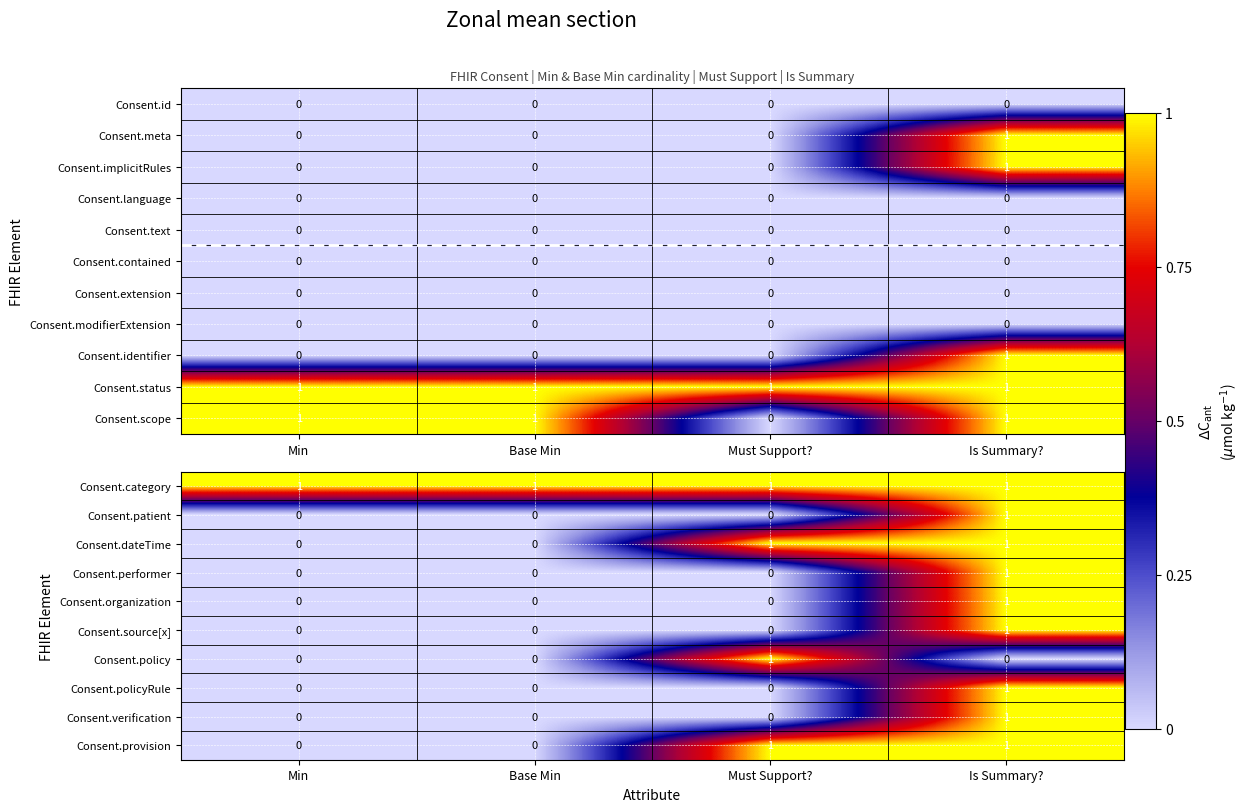

Is the value of Consent.extension at Base Min greater than the value of Consent.status at Is Summary??

No